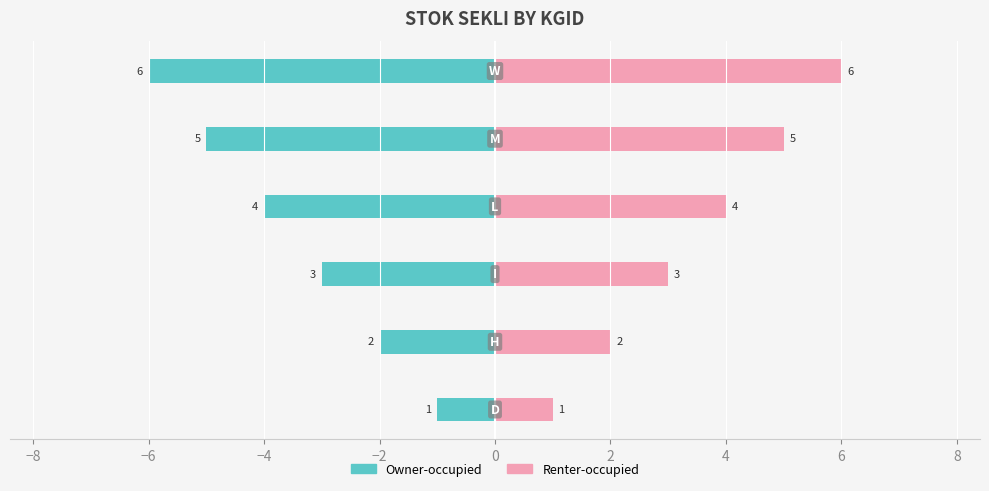

Which series has the largest total across all categories?

Renter-occupied